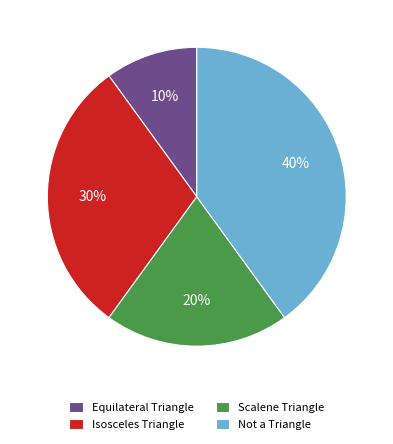

Is it true that Not a Triangle is 40% of the pie?

True